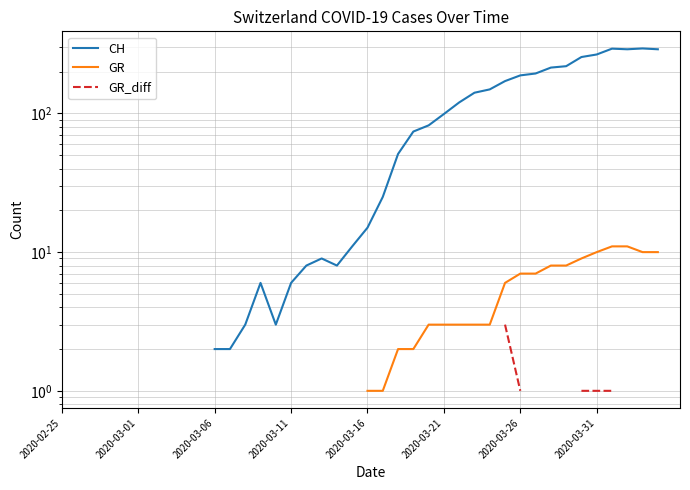

At which category is the sum across all series the highest?

36